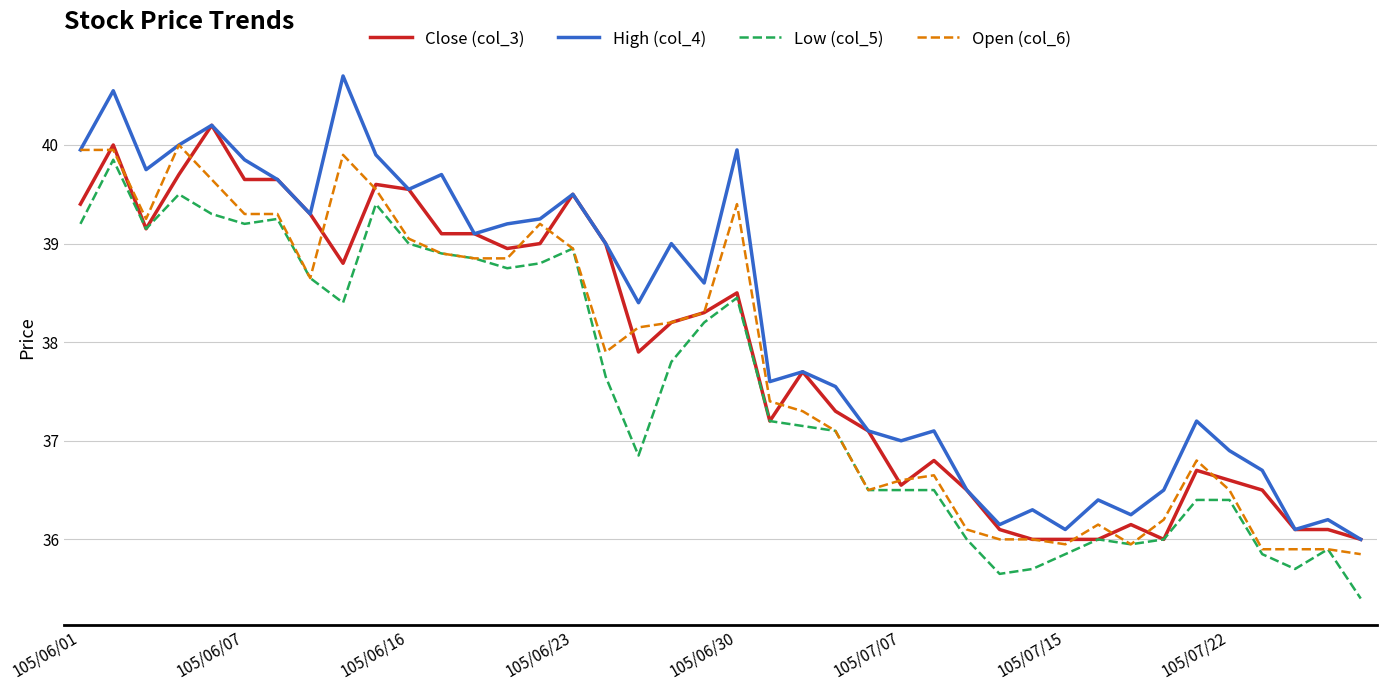

What is the greatest value displayed?

40.7